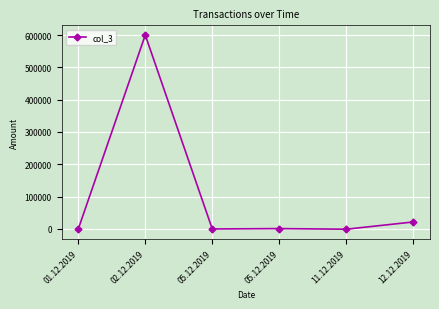

How many lines are shown in the chart?

1